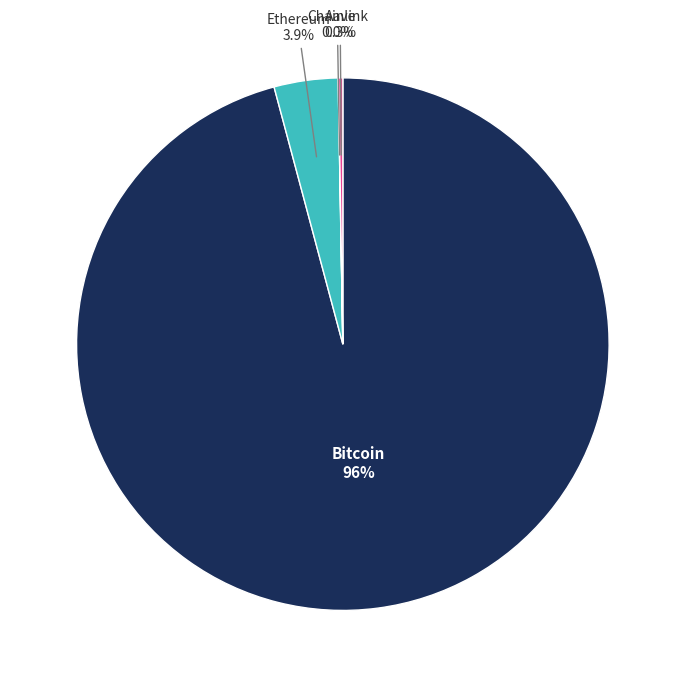

Is it true that Bitcoin is 89% of the pie?

False